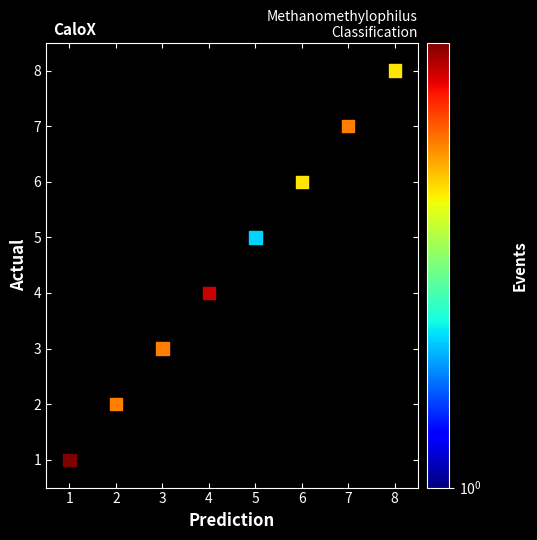

What is the range of Y values (max minus min)?

7